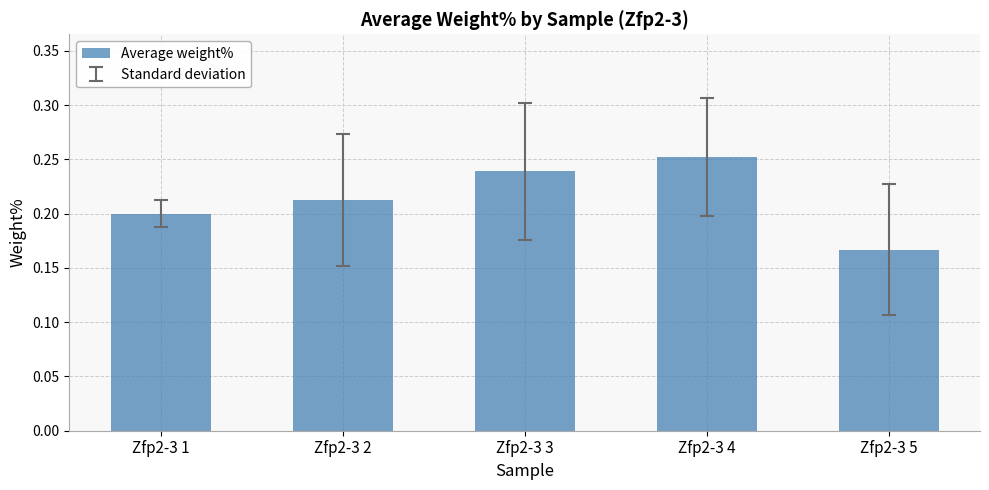

Where is the data nearest to the value 0?

Zfp2-3 5